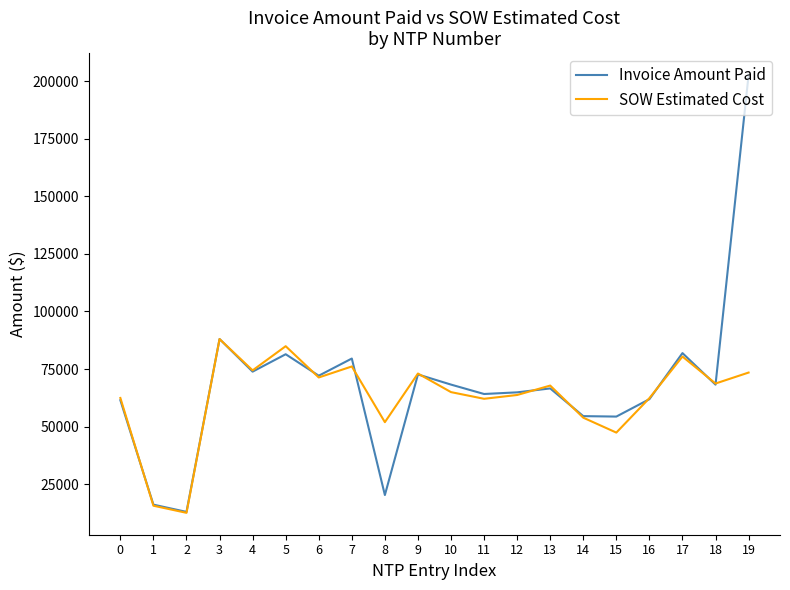

True or false: Invoice Amount Paid has more than 0 interior local peaks.

True